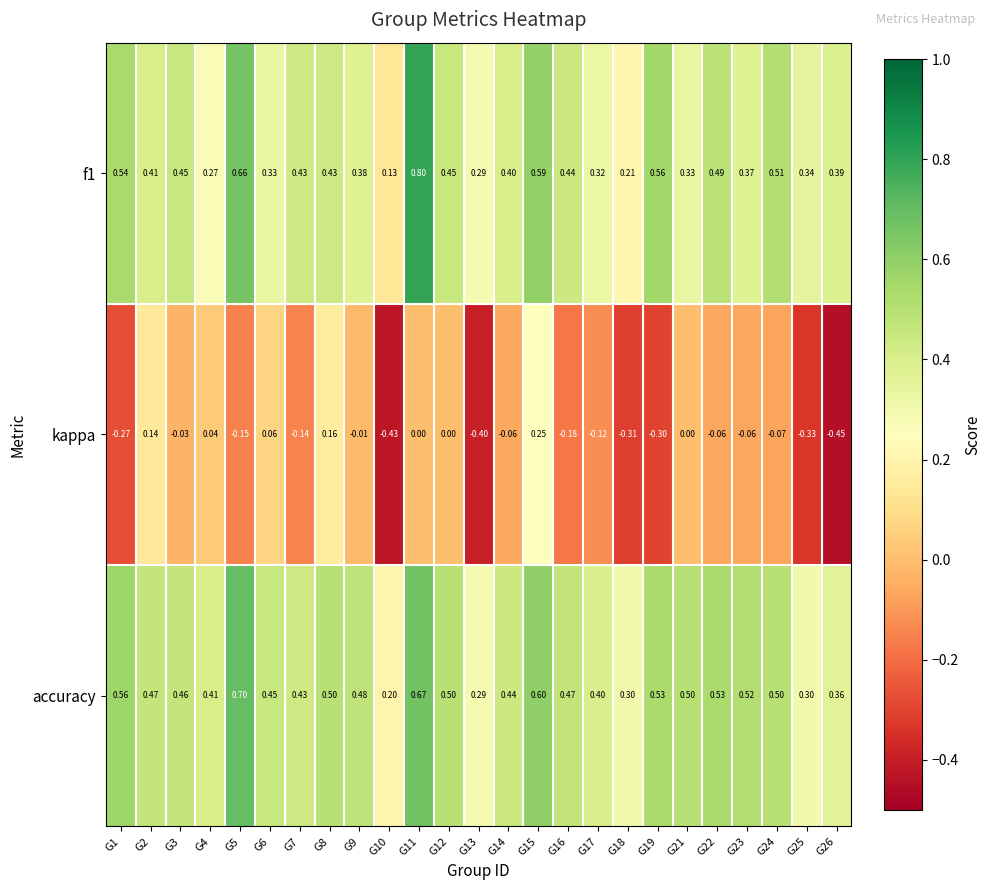

Is the value of f1 at G2 greater than the value of accuracy at G23?

No